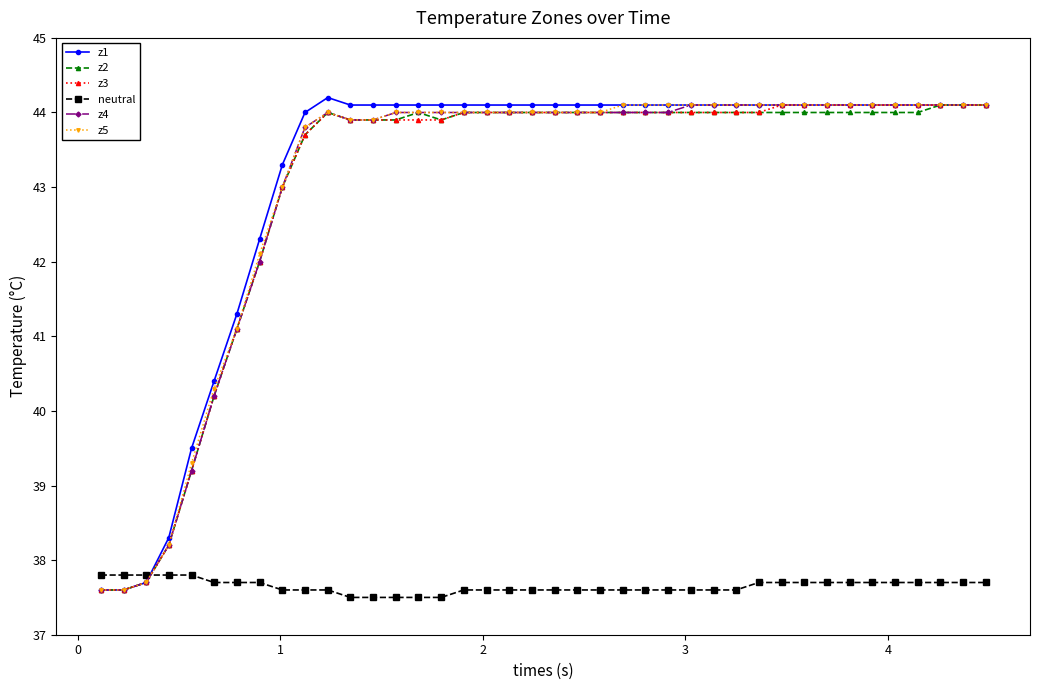

Which series has the widest spread of values?

z1